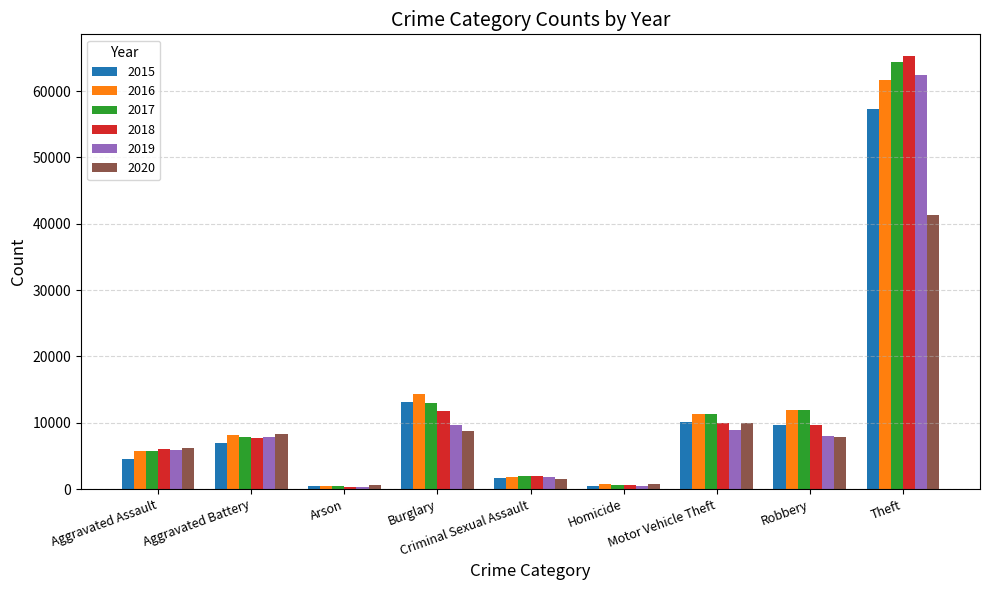

What is the value of the 2016 bar at the 8th from the left?

11960